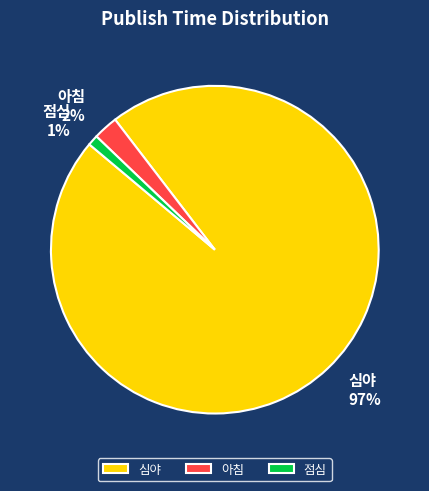

Which slice is the largest?

심야